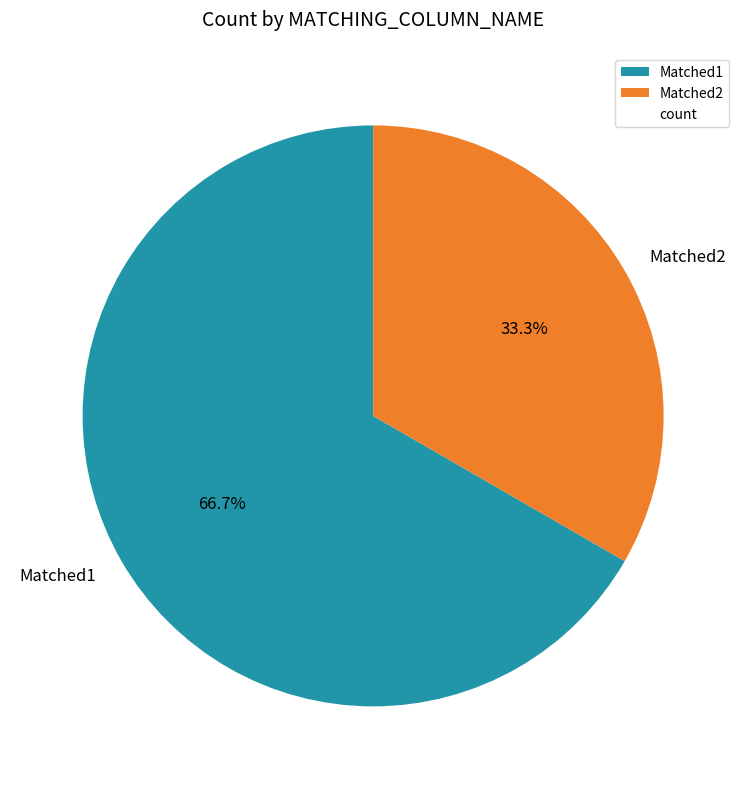

Which slice is the largest?

Matched1